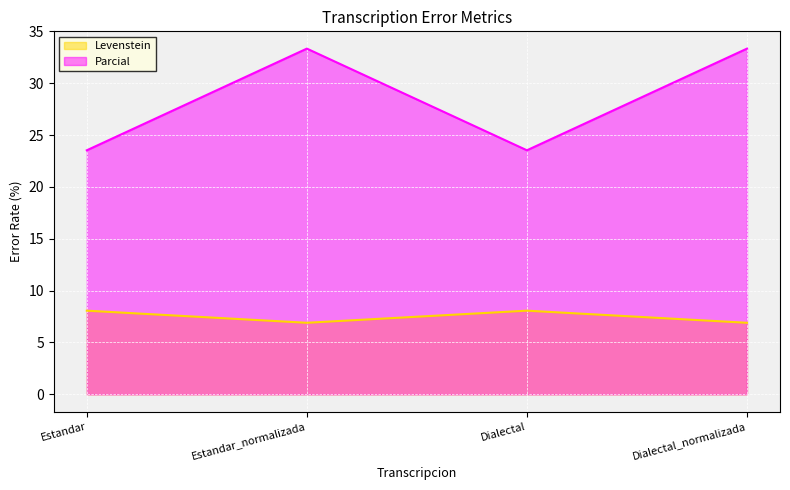

What are all the series names shown in the legend?

Levenstein, Parcial